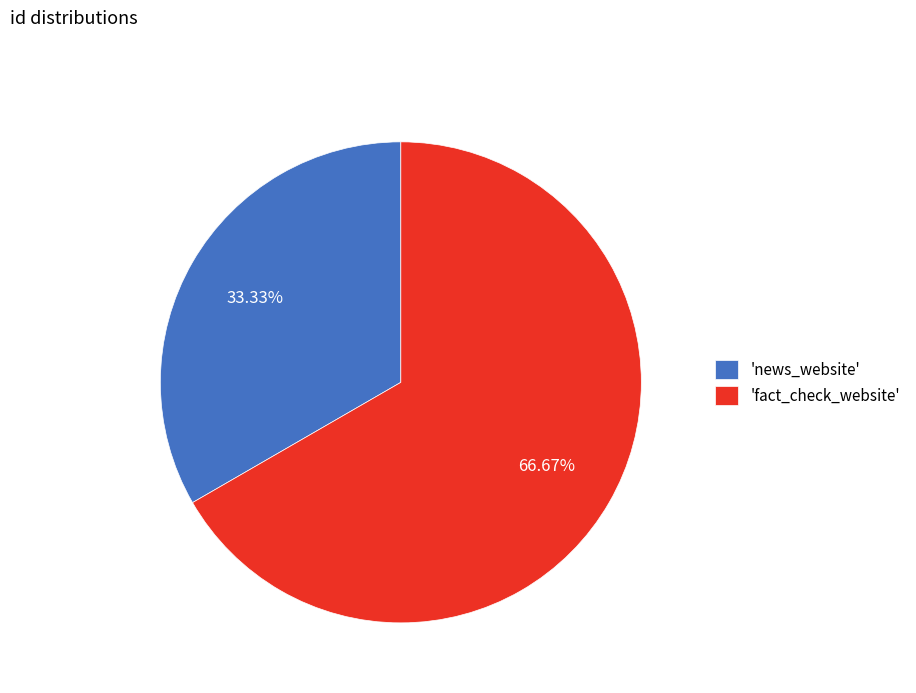

What is the ratio of the value at 'news_website' to the value at 'fact_check_website'?

0.5